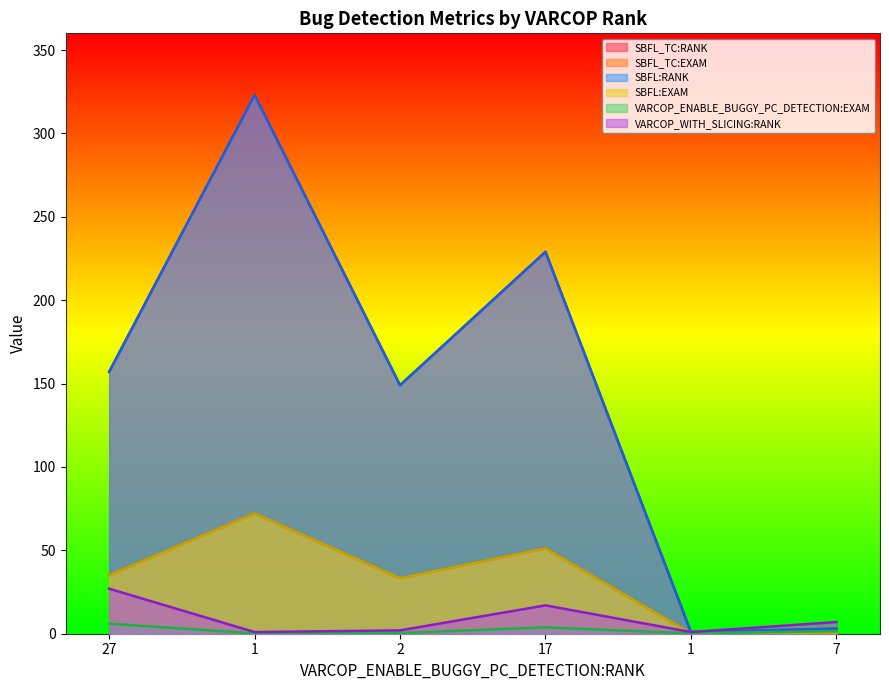

What is the label of the 5th point from the left?

1